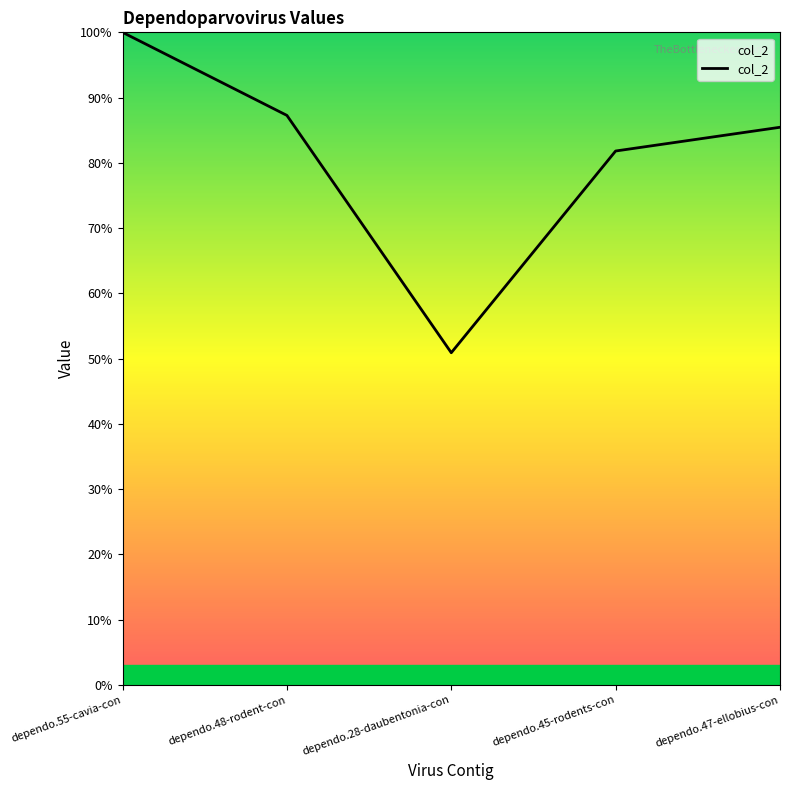

At which label is the value closest to 75?

dependo.45-rodents-con